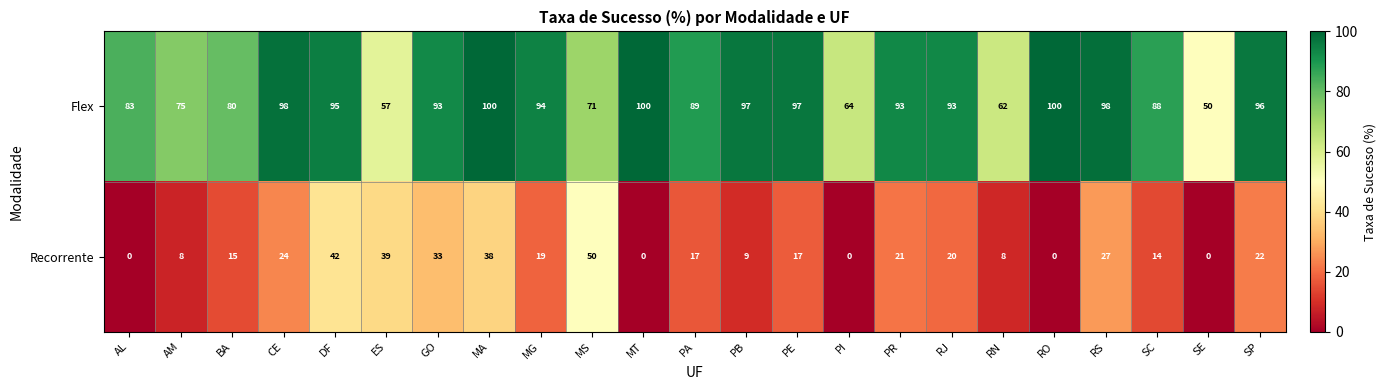

Which category has the lowest value in the Flex series?

SE